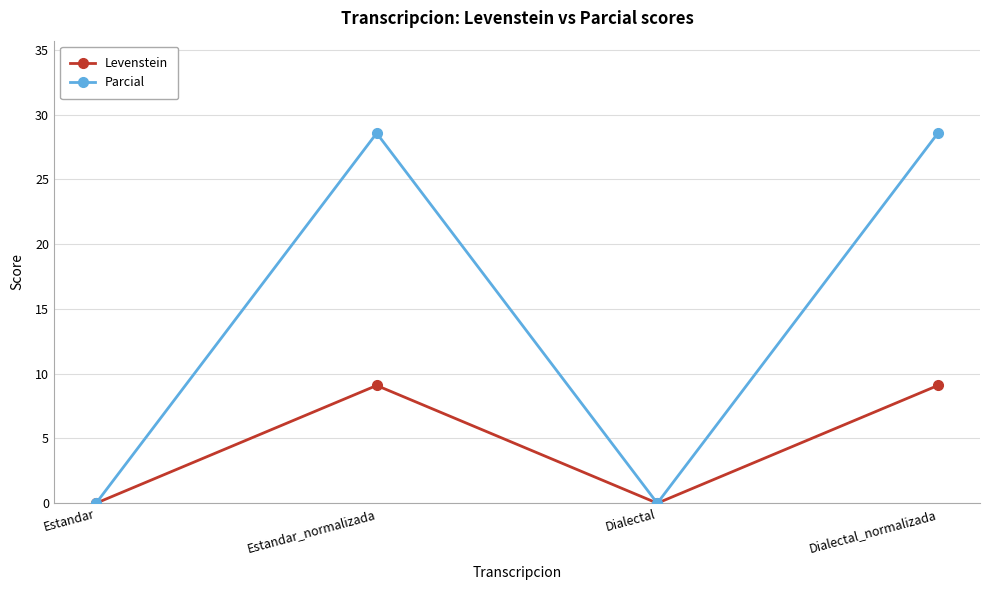

Which series has the largest total across all categories?

Parcial